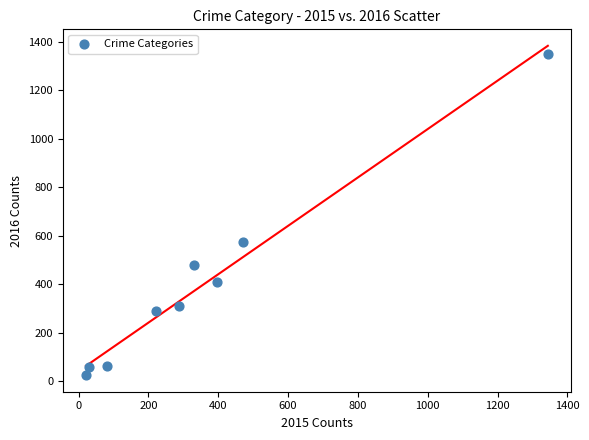

What is the average Y value?

395